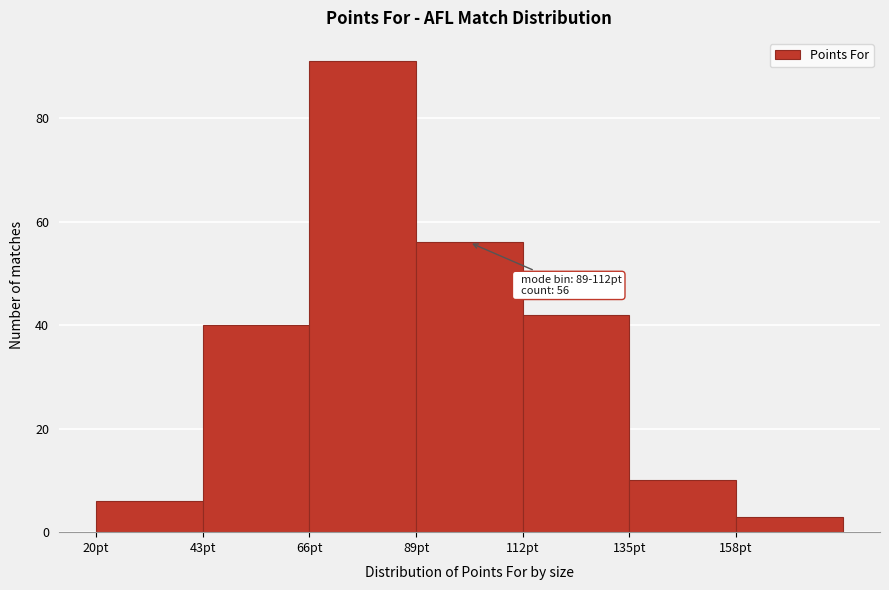

Over which range of the x-axis is the bar tallest?

66 to 89